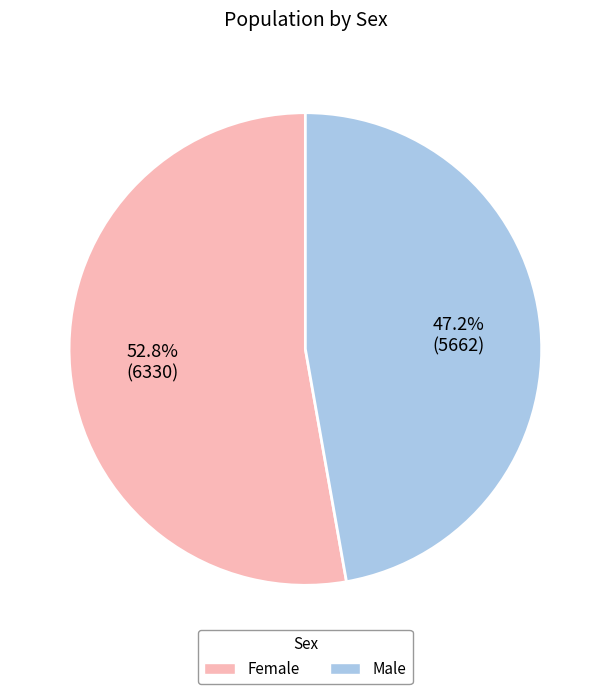

To the nearest percent, what portion does Male represent?

47%